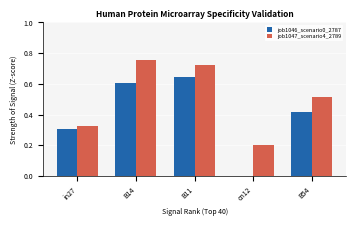

What is the sum of the job1047_scenario4_2789 values at in27 and B11?

1.0